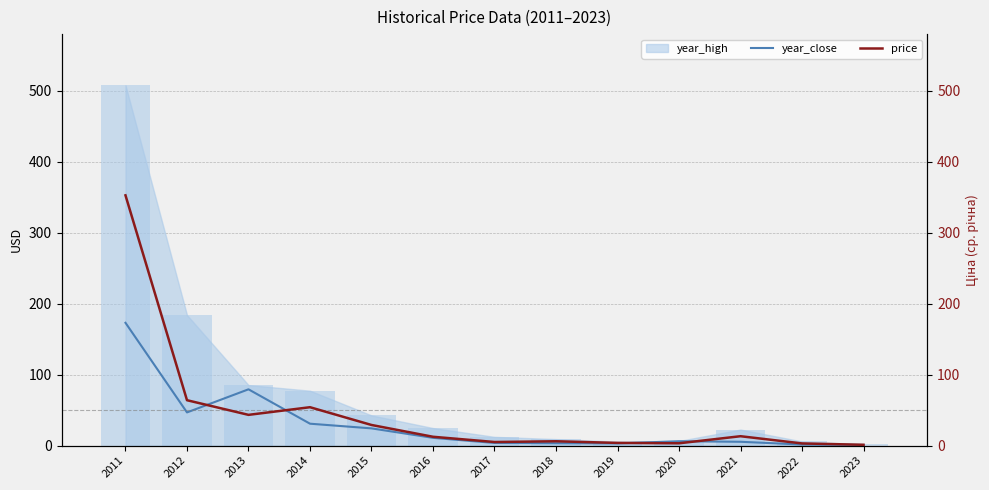

Where is price nearest to the value 176?

2012